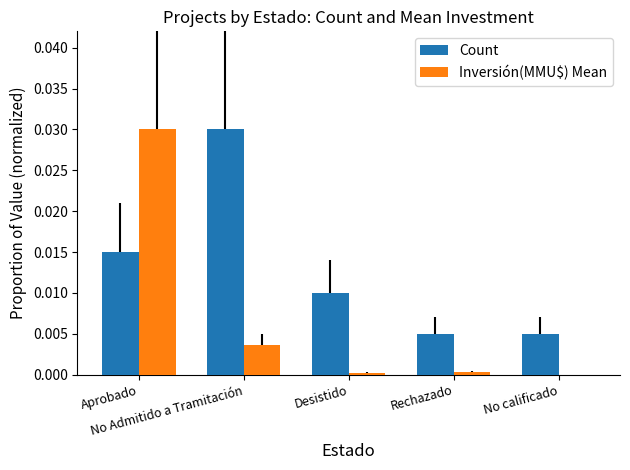

Are the bars horizontal?

No